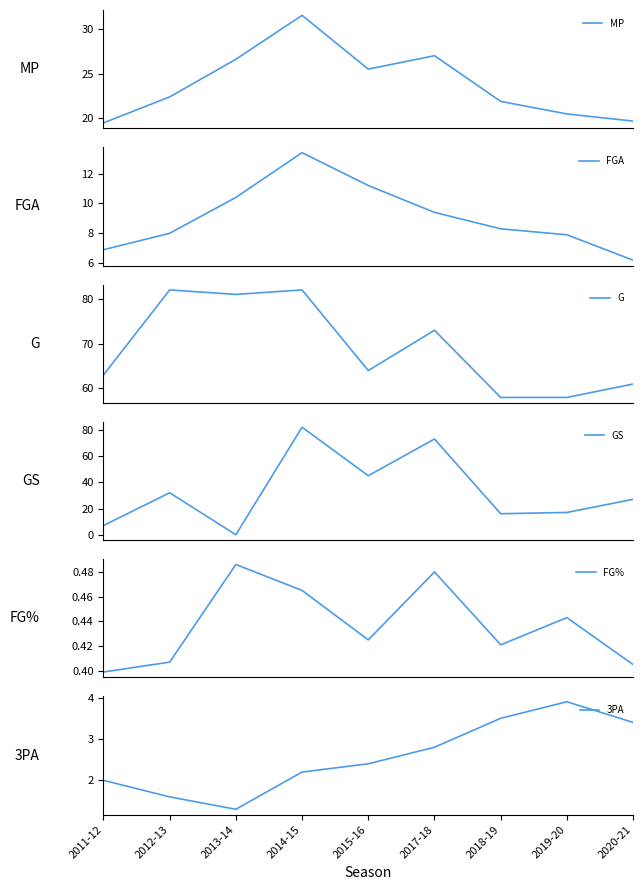

Which series has the largest total across all categories?

G